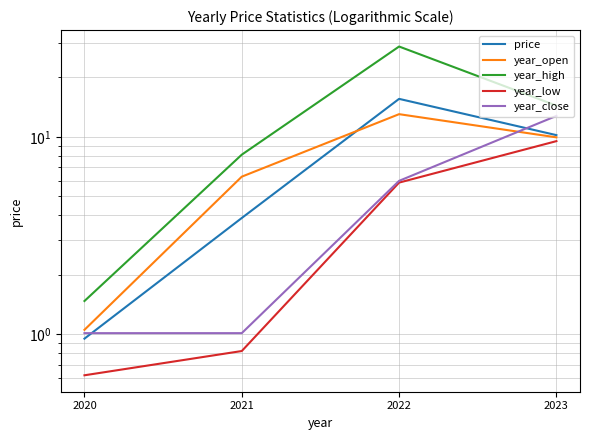

What is the average value of the year_open series?

7.6